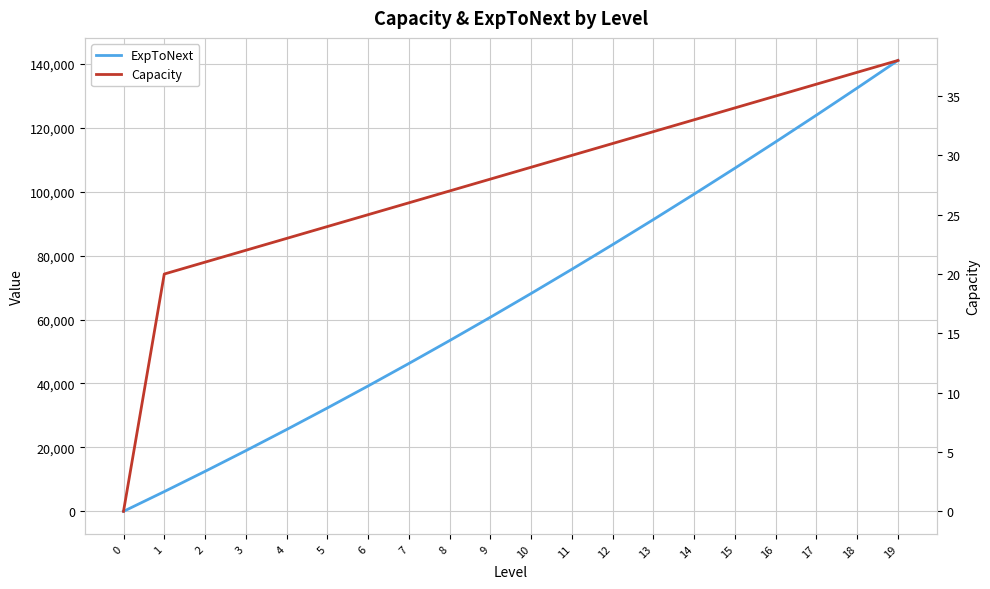

Reading right to left, list all the values displayed in this chart.

ExpToNext: 141058	132442	123953	115591	107359	99256	91283	83443	75735	68161	60721	53418	46251	39221	32331	25581	18972	12504	6180	0
Capacity: 38	37	36	35	34	33	32	31	30	29	28	27	26	25	24	23	22	21	20	0